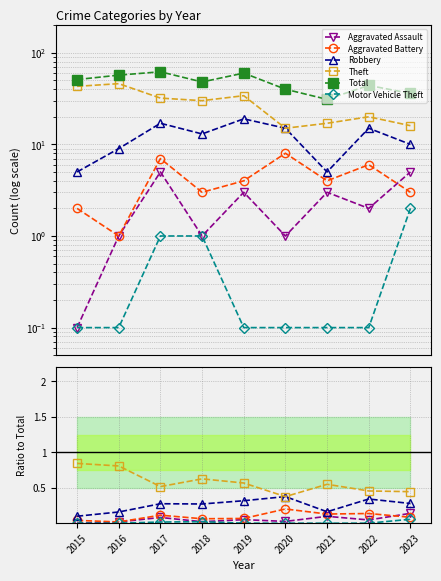

True or false: Aggravated Battery and Robbery intersect in this chart.

False